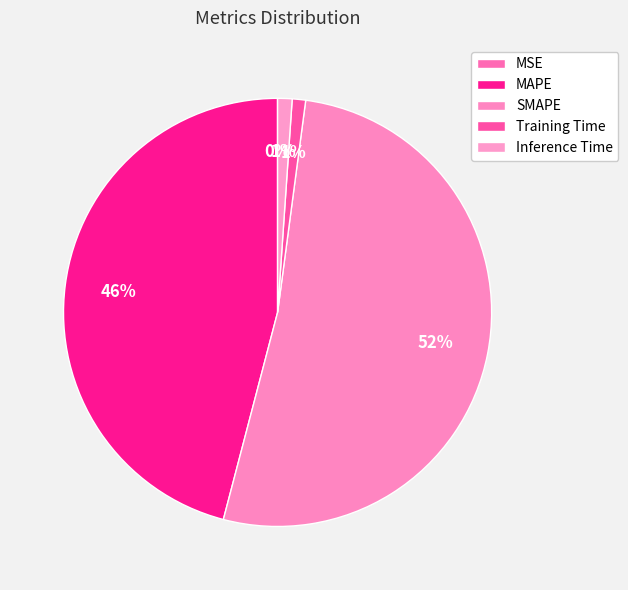

What portion of the pie excludes Training Time?

99.0%